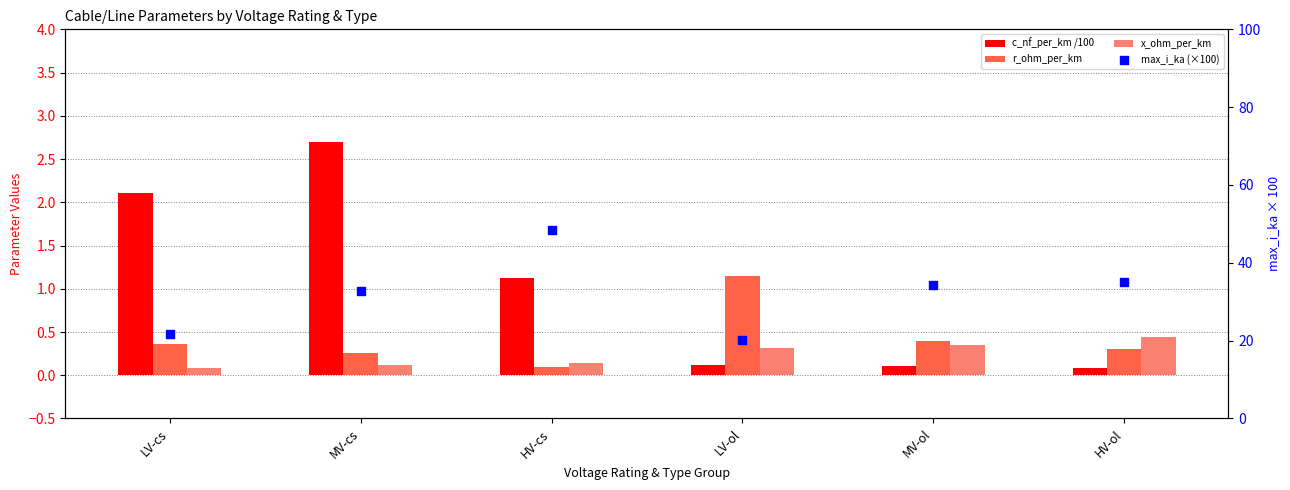

At how many categories does at least one series exceed 22?

4